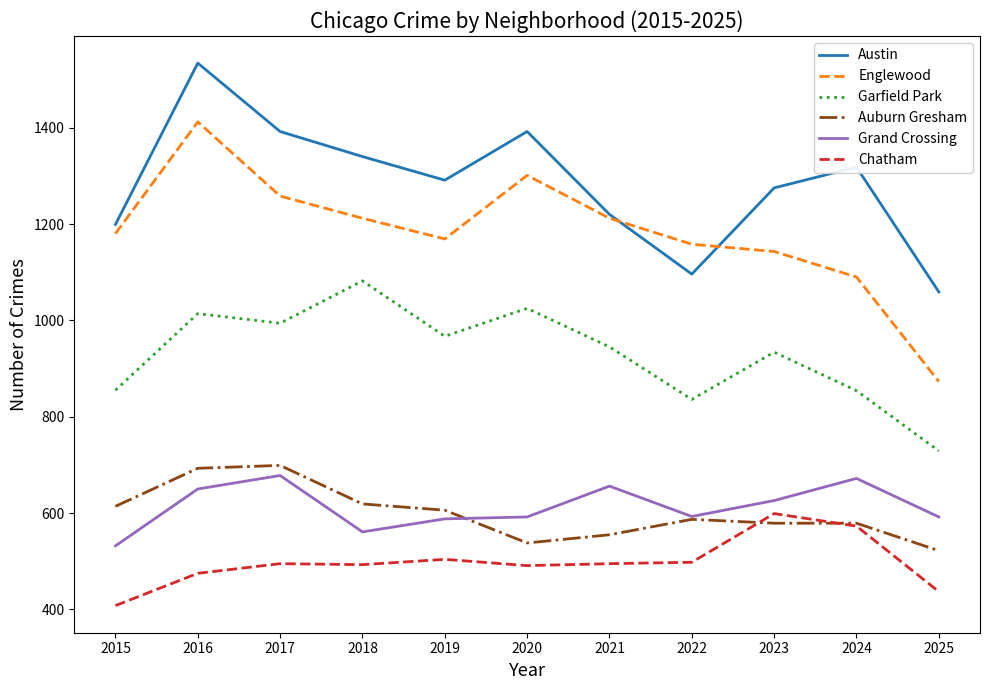

What are all the series names shown in the legend?

Austin, Englewood, Garfield Park, Auburn Gresham, Grand Crossing, Chatham